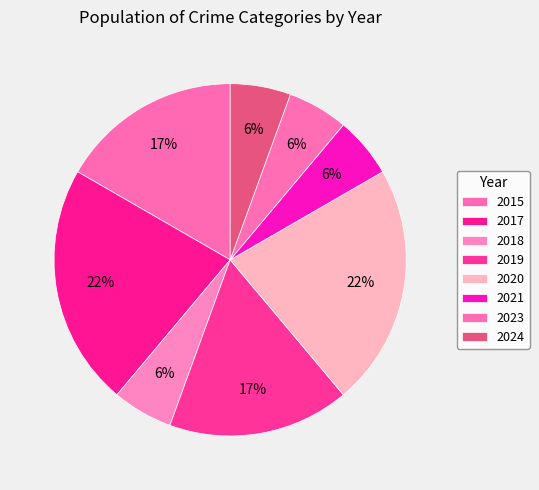

What is the total percentage of 2017 and 2020?

44.4%